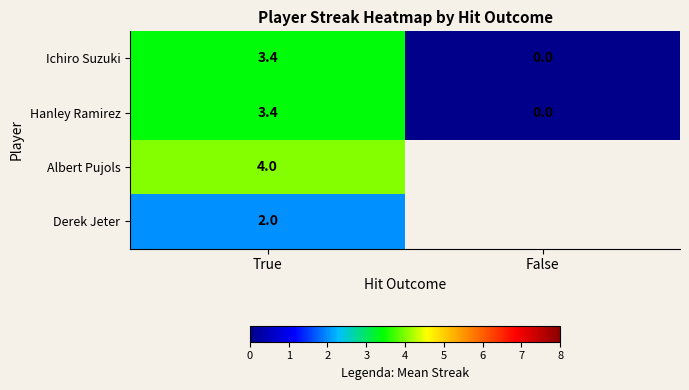

How many Hanley Ramirez values are between 0 and 3?

1